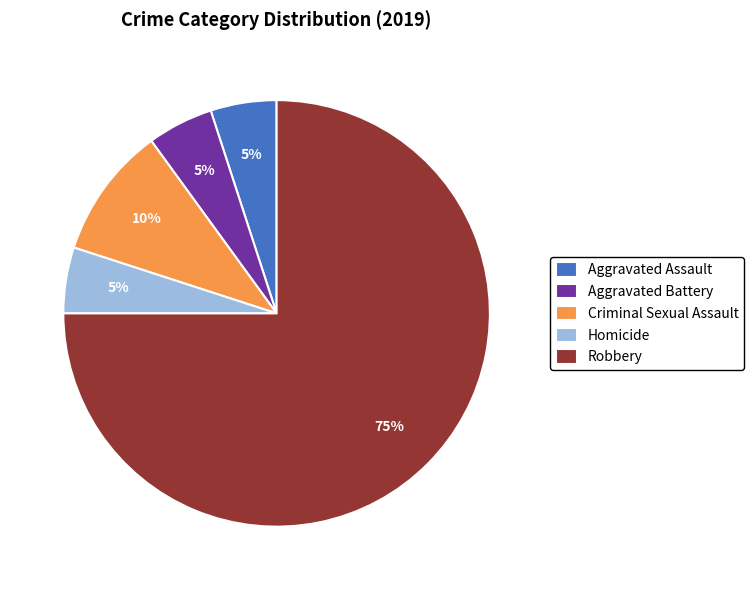

To the nearest percent, what portion does Aggravated Assault represent?

5%